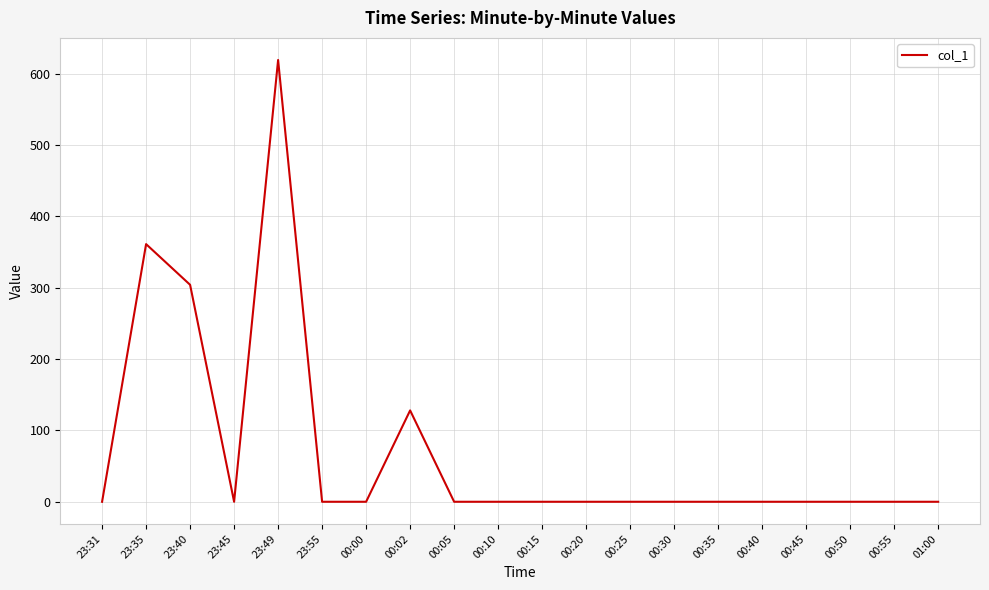

Reading left to right, list all the values displayed in this chart.

23:31=0	23:35=361	23:40=304	23:45=0	23:49=619	23:55=0	00:00=0	00:02=128	00:05=0	00:10=0	00:15=0	00:20=0	00:25=0	00:30=0	00:35=0	00:40=0	00:45=0	00:50=0	00:55=0	01:00=0